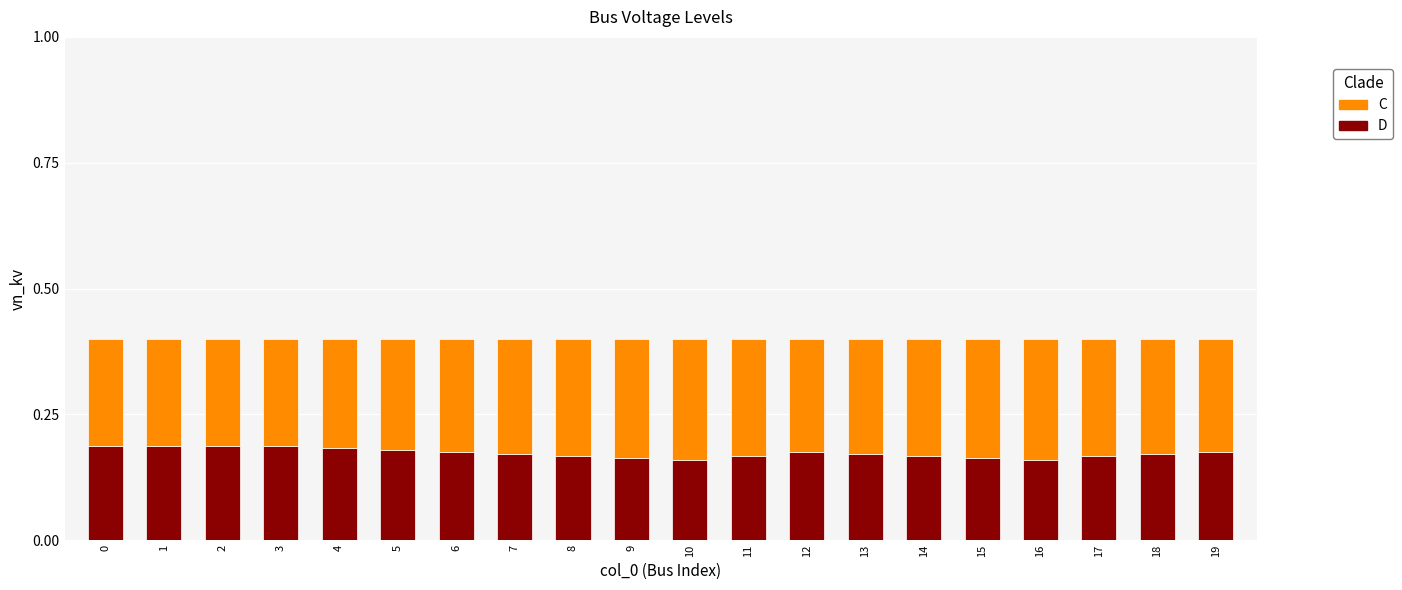

True or false: D has a value of 0.3 at 14.

False